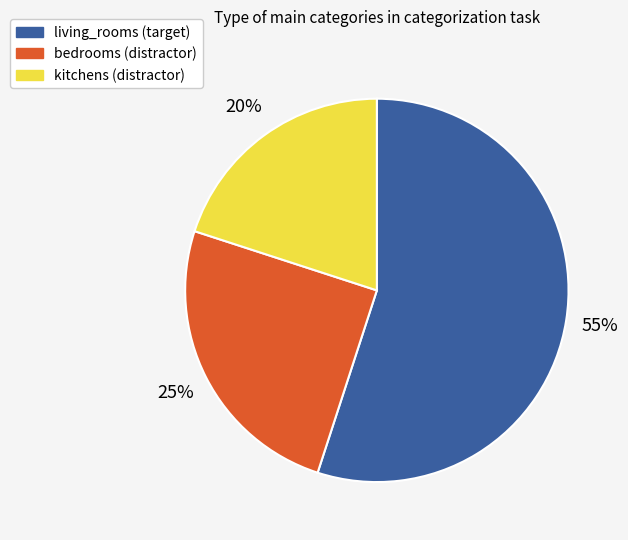

Does kitchens represent more than half of the total?

No